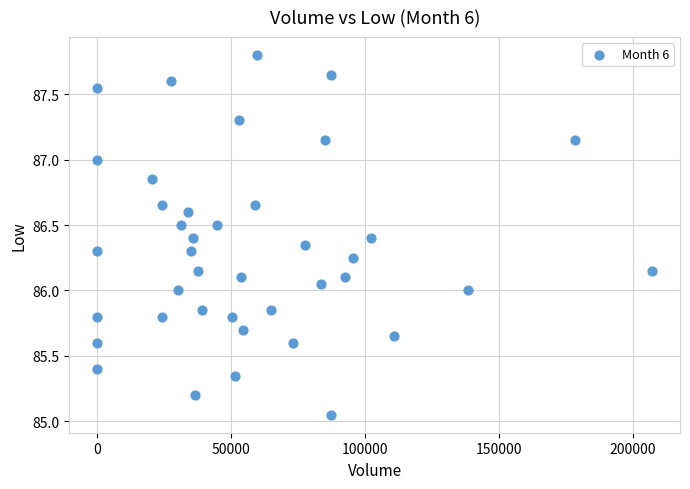

What is the range of X values (max minus min)?

207304.0